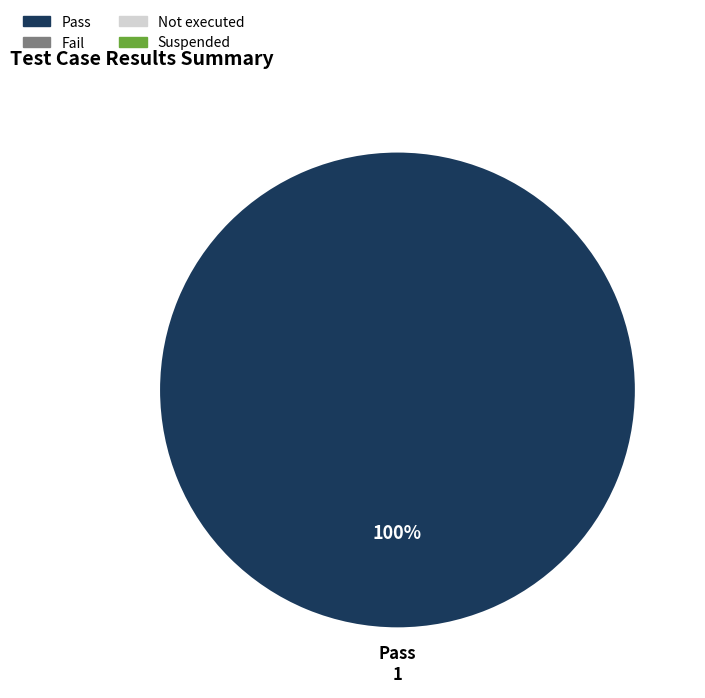

Is there any slice that represents more than half of the pie?

Yes